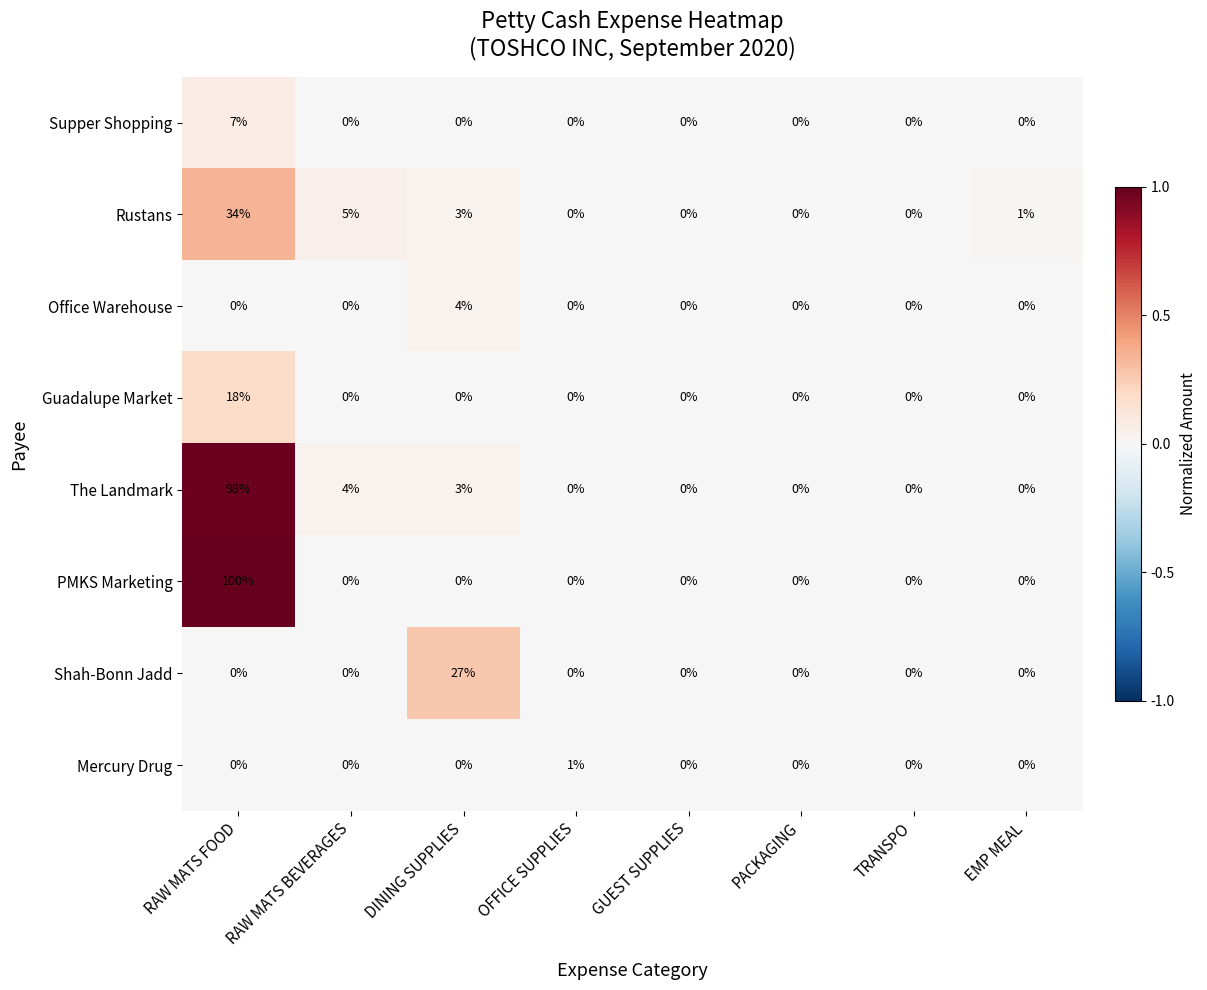

The The Landmark series shows 28 at RAW MATS FOOD. True or false?

False